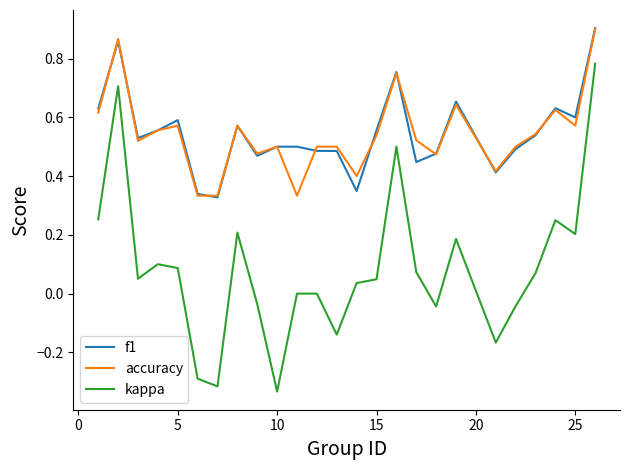

Which series has the largest range (max minus min)?

kappa